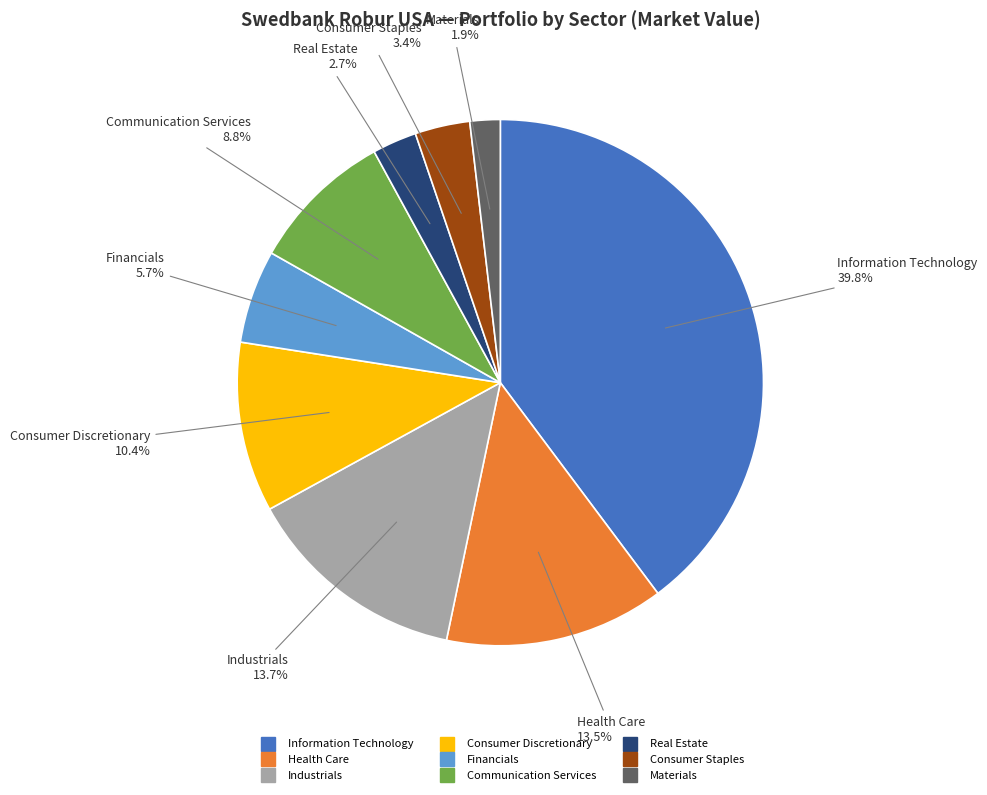

What percentage is NOT represented by Materials?

98.1%